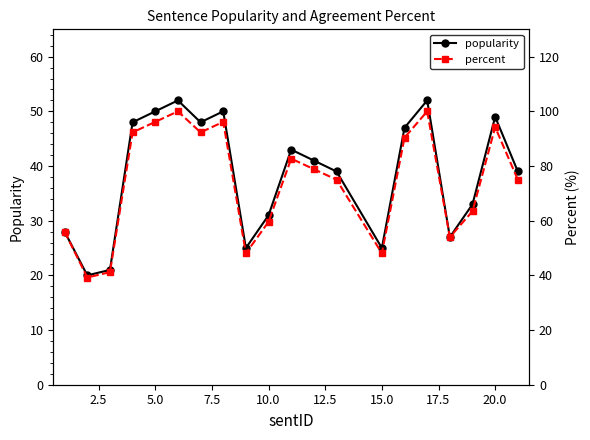

True or false: popularity has more than 2 points higher than both neighbors.

True